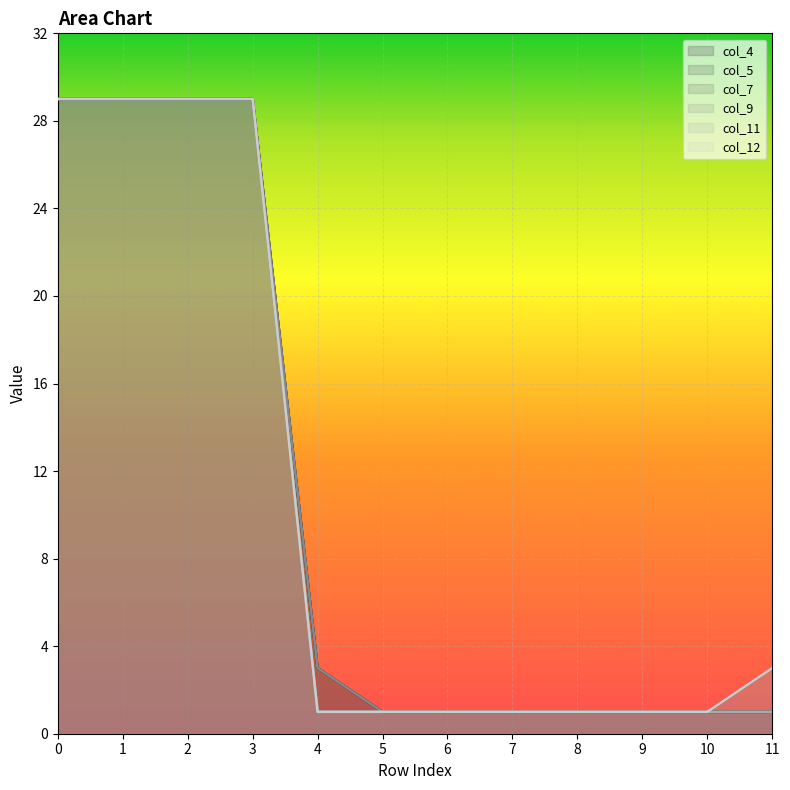

True or false: col_5 has more than 2 points higher than both neighbors.

False